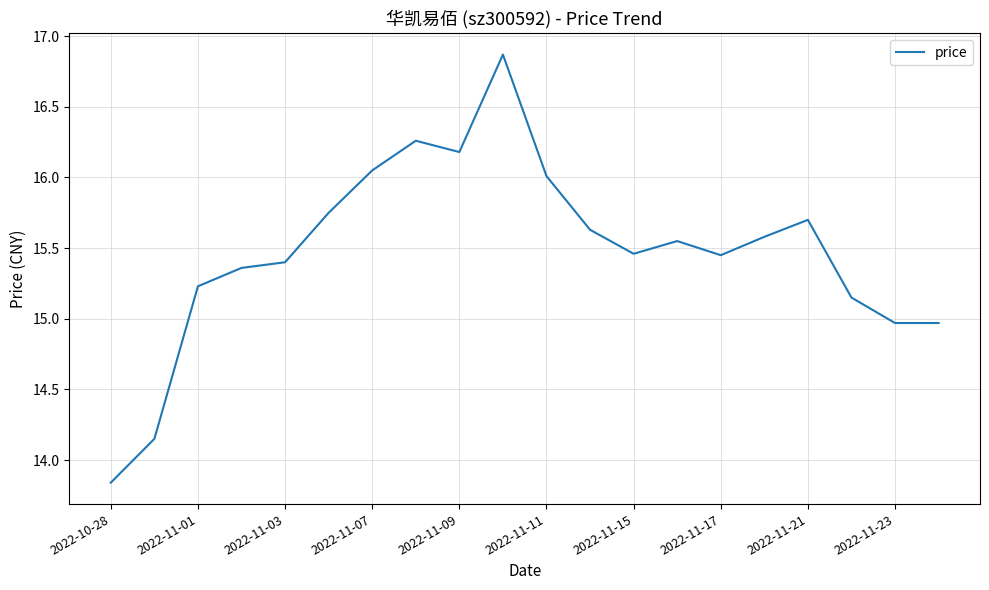

Does the chart display data point markers on the line(s)?

No